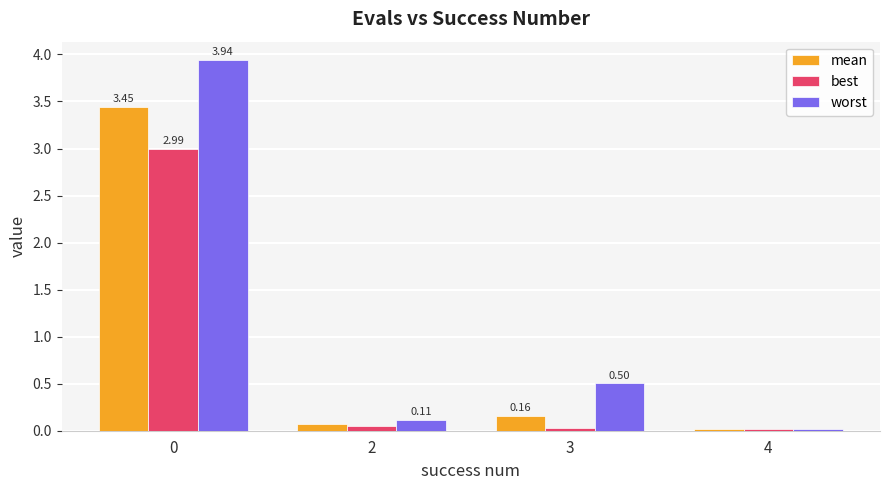

At how many categories does at least one series exceed 0?

4